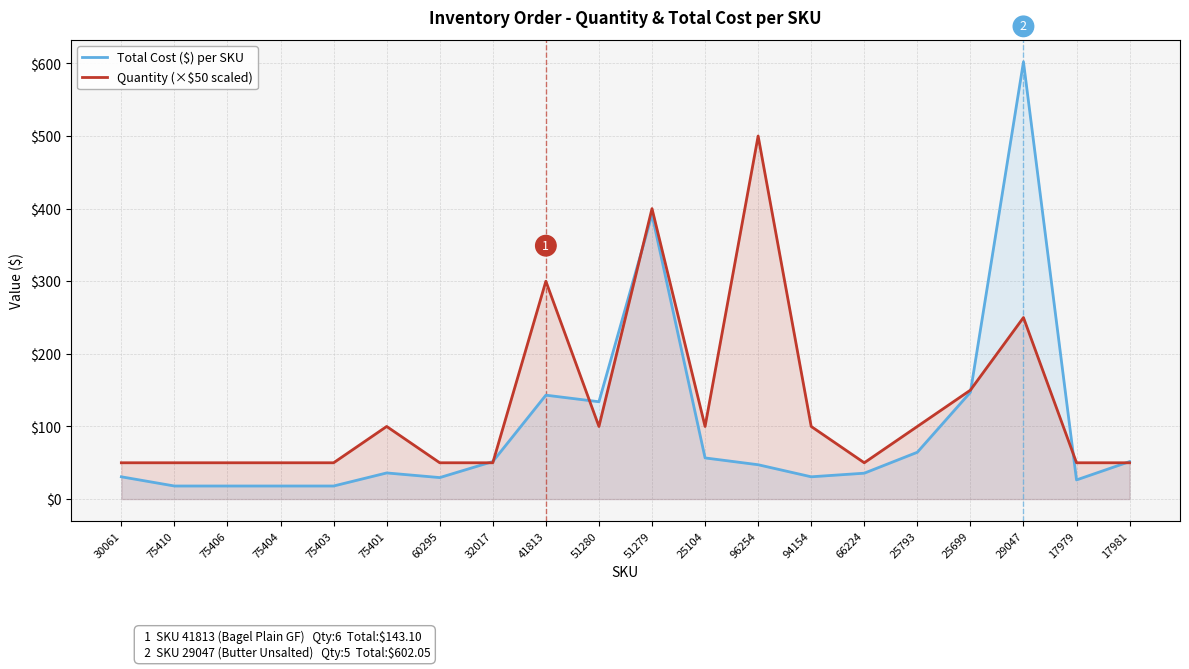

At how many categories does at least one series exceed 139?

5